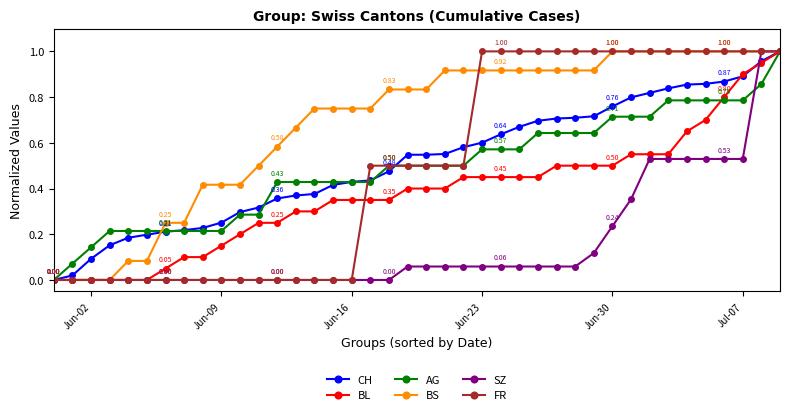

Which series has the largest total across all categories?

BS